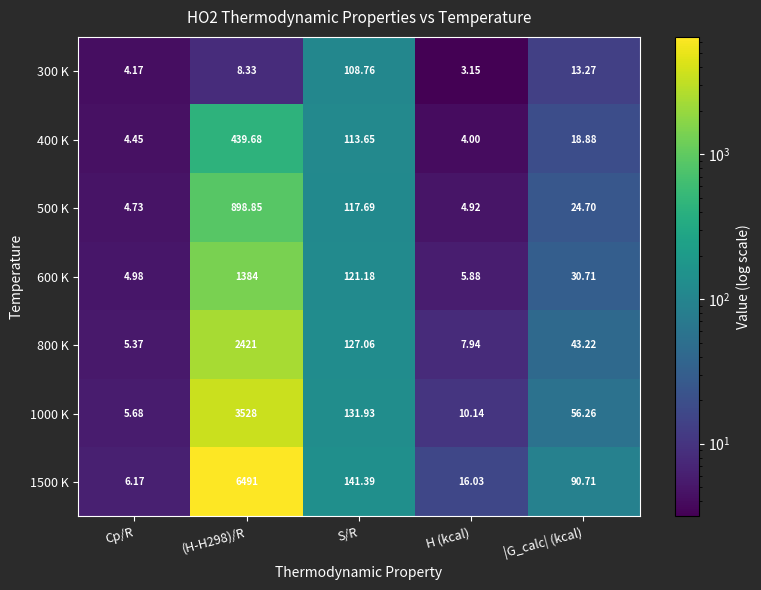

Between S/R and |G_calc| (kcal), which series saw the biggest shift?

300 K